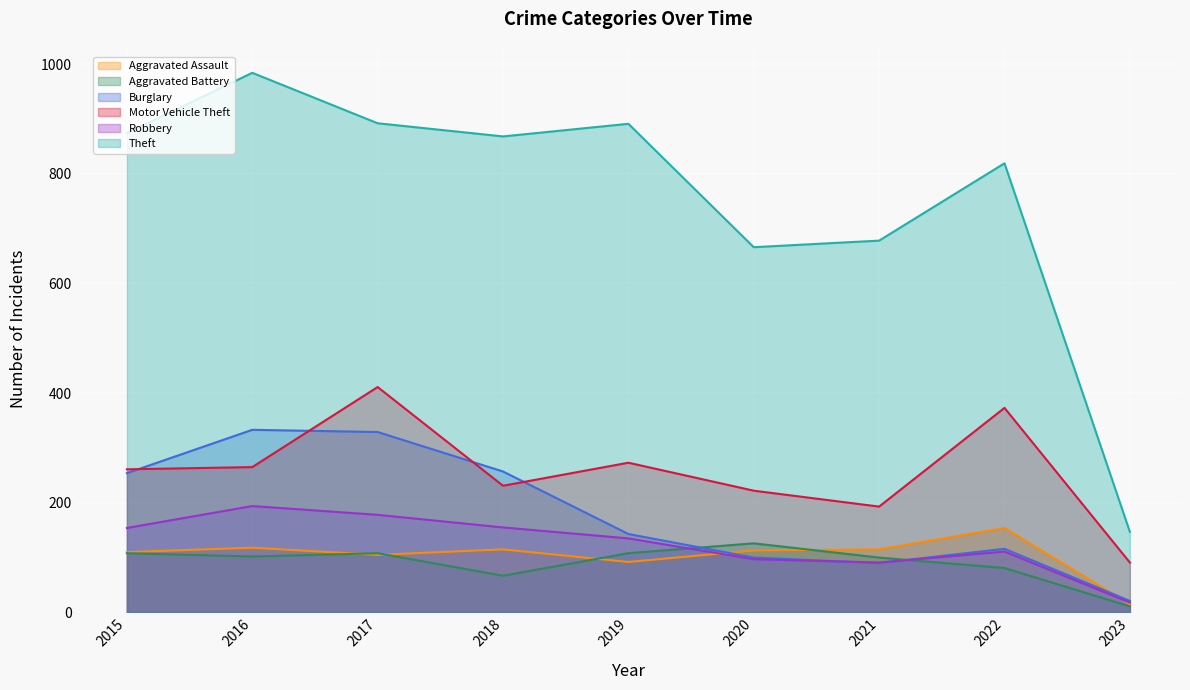

How many categories are shown in the chart?

9